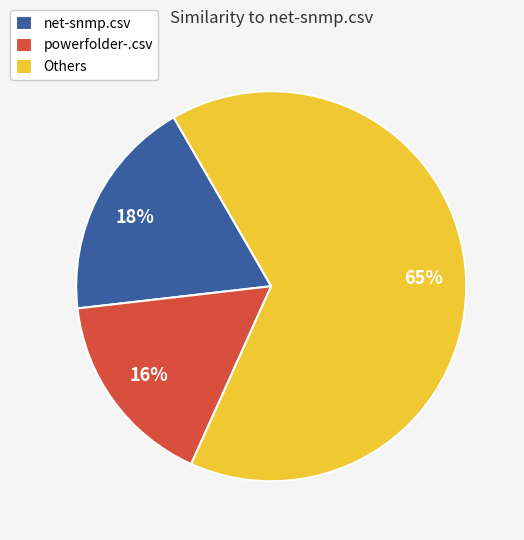

Count the number of slices in the pie.

3